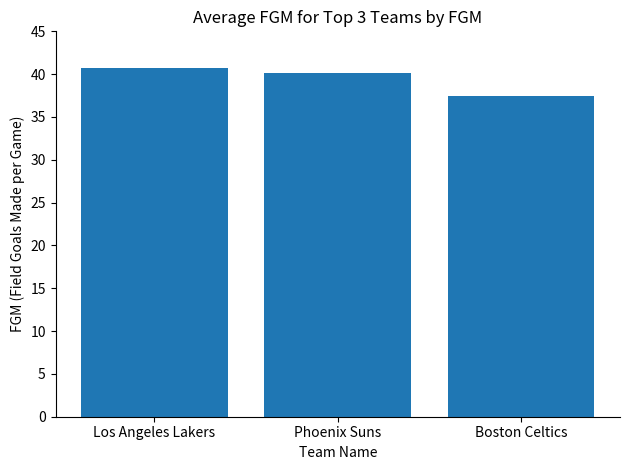

What is the difference between the maximum and minimum values?

3.3